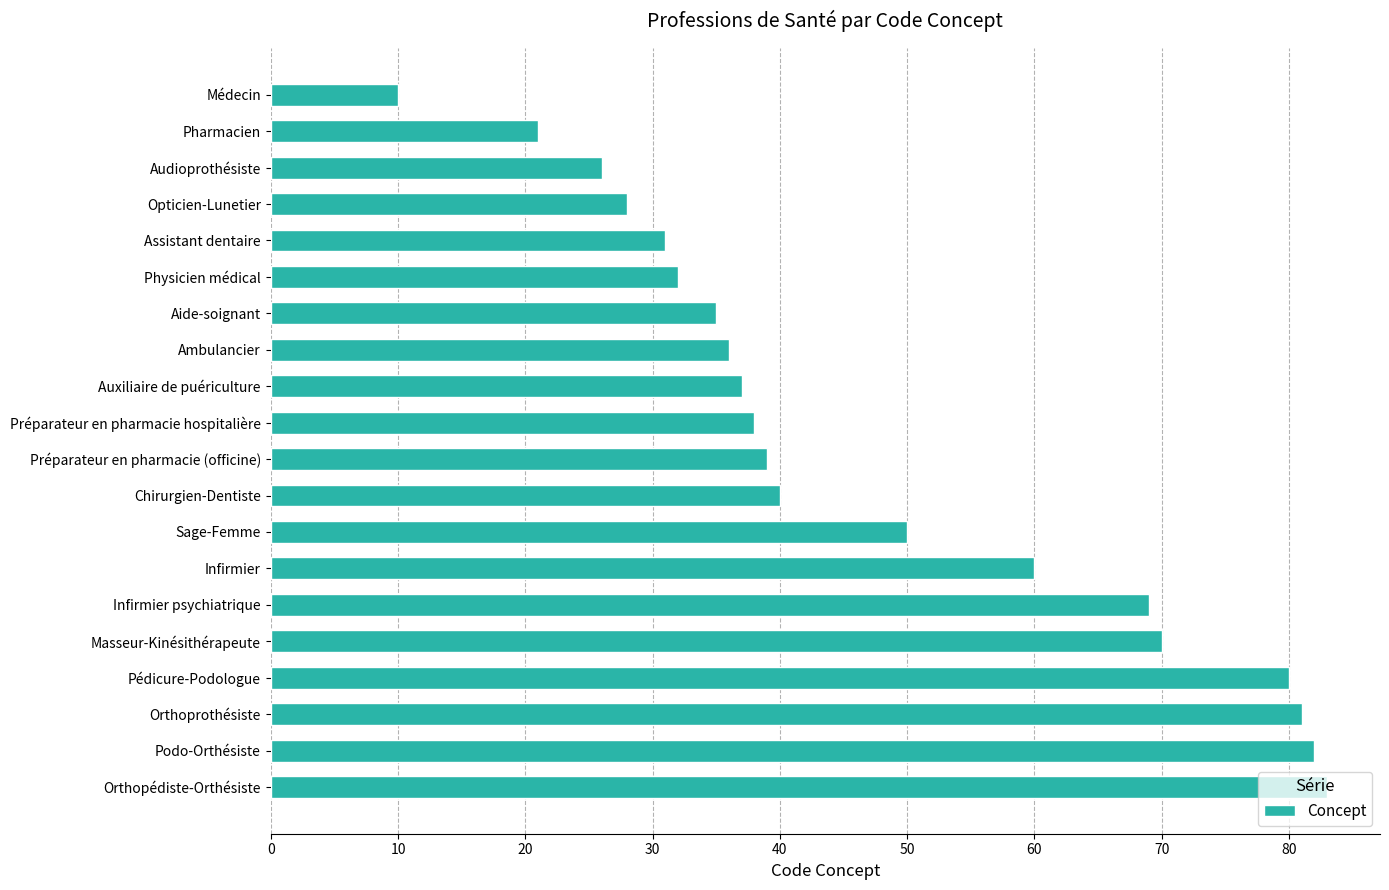

The chart shows a value of 36 at Ambulancier. True or false?

True